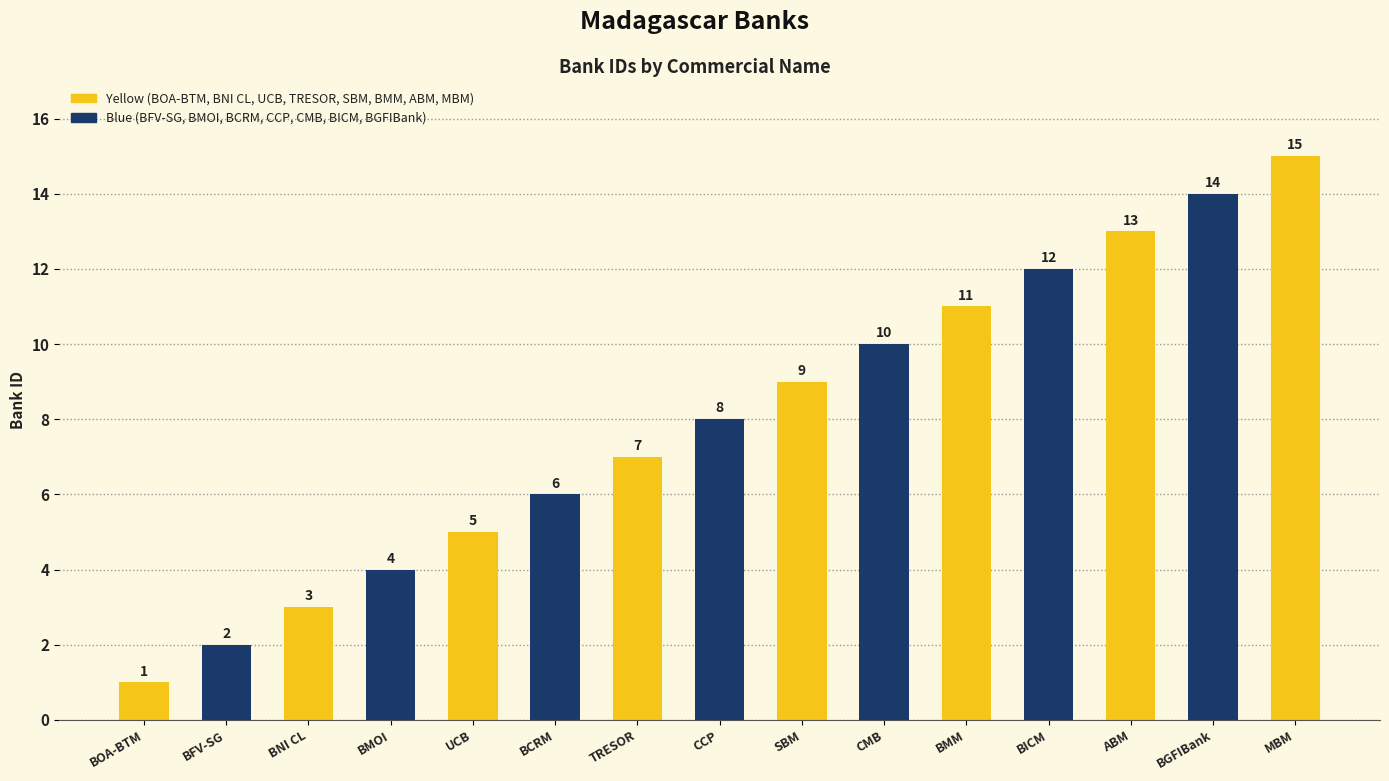

What is the sum of the values at BOA-BTM and SBM?

10